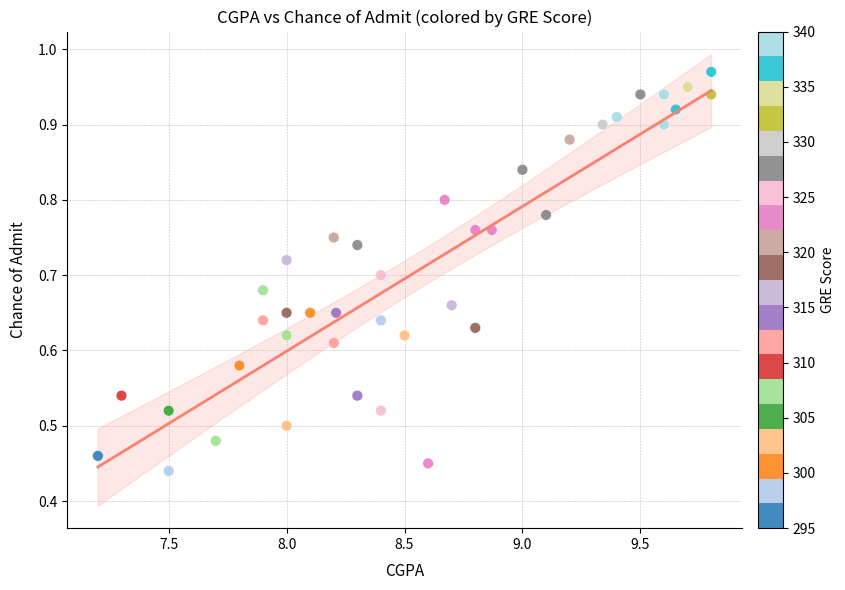

What is the range of X values (max minus min)?

2.6